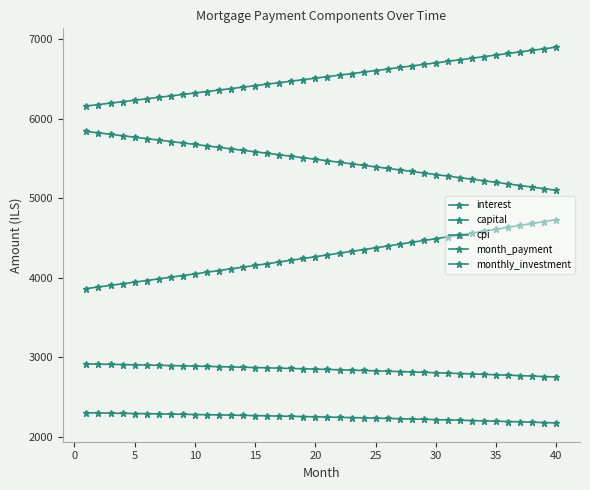

How many lines are shown in the chart?

5